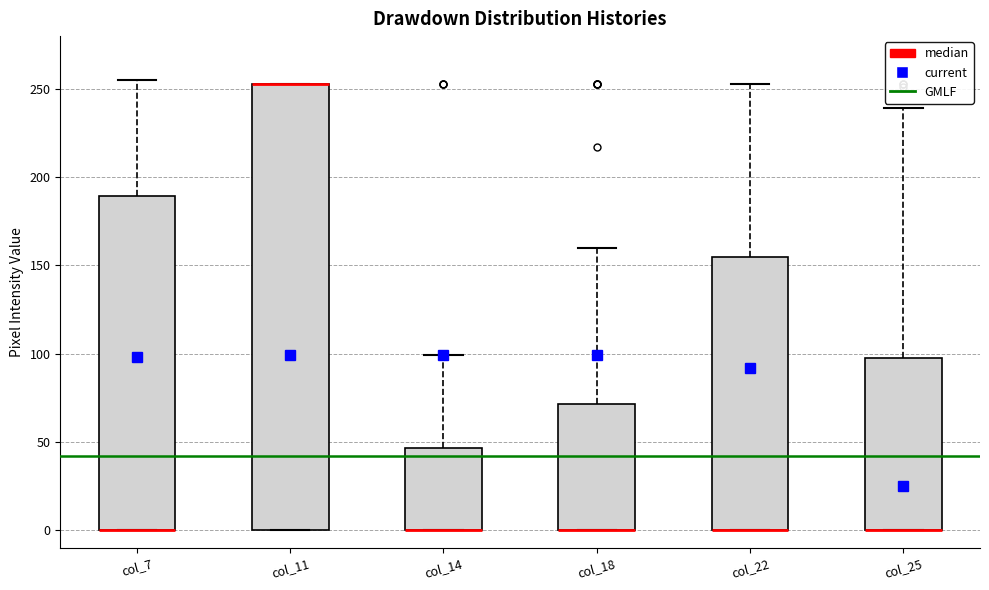

Where is the upper edge of the box for col_22 on the y-axis? The values are not printed on the chart, so give them approximately, as read against the axis.

155